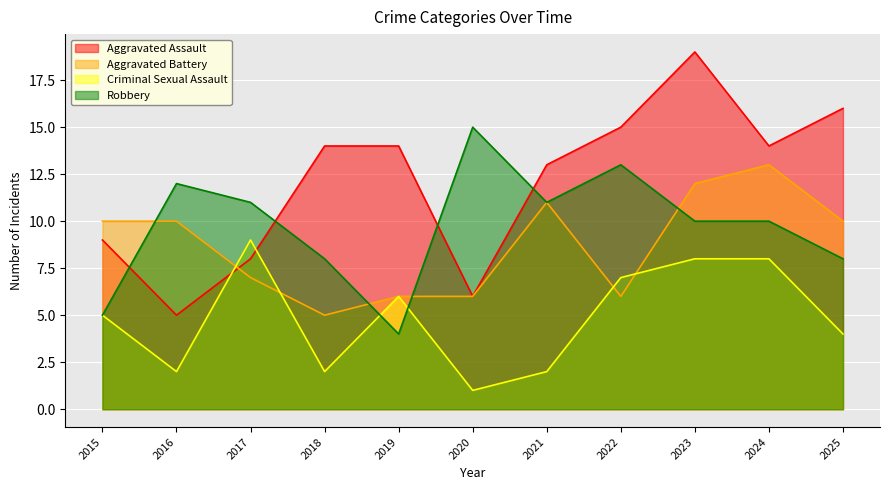

What is the value of the Aggravated Assault point at the 6th from the left?

6